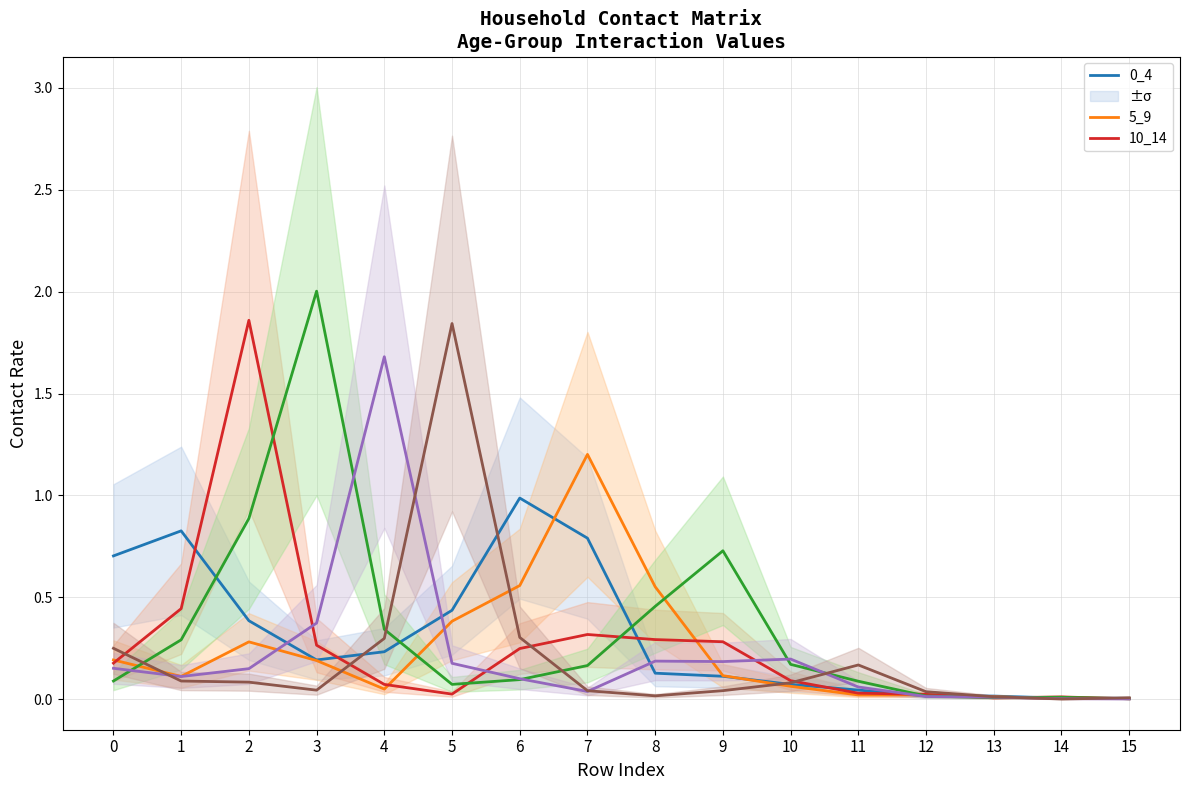

Rank the categories by 5_9 value from lowest to highest.

14, 15, 13, 12, 11, 4, 10, 1, 9, 3, 0, 2, 5, 8, 6, 7